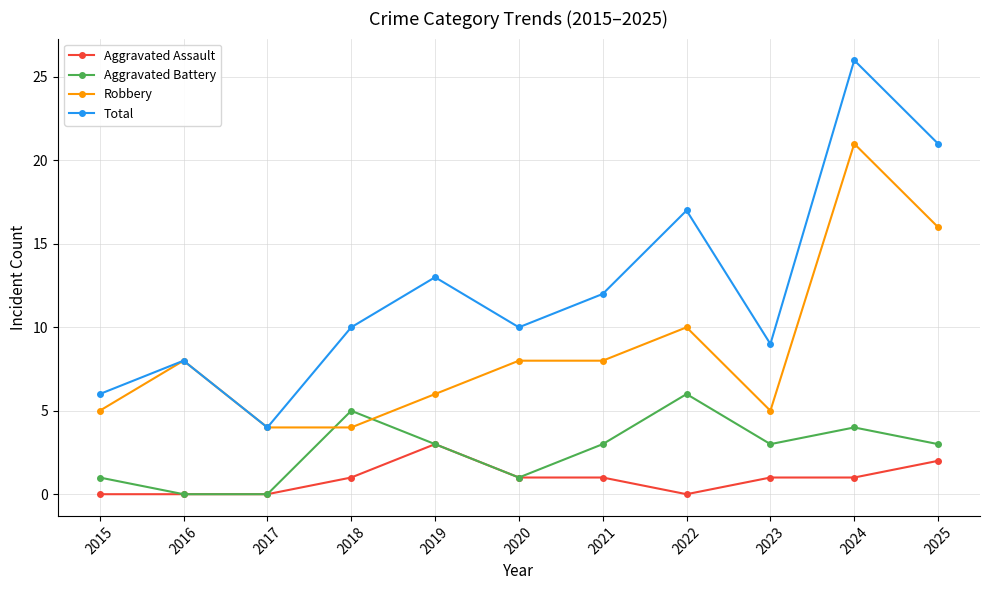

What is the value of the Aggravated Battery point at the 7th from the left?

3